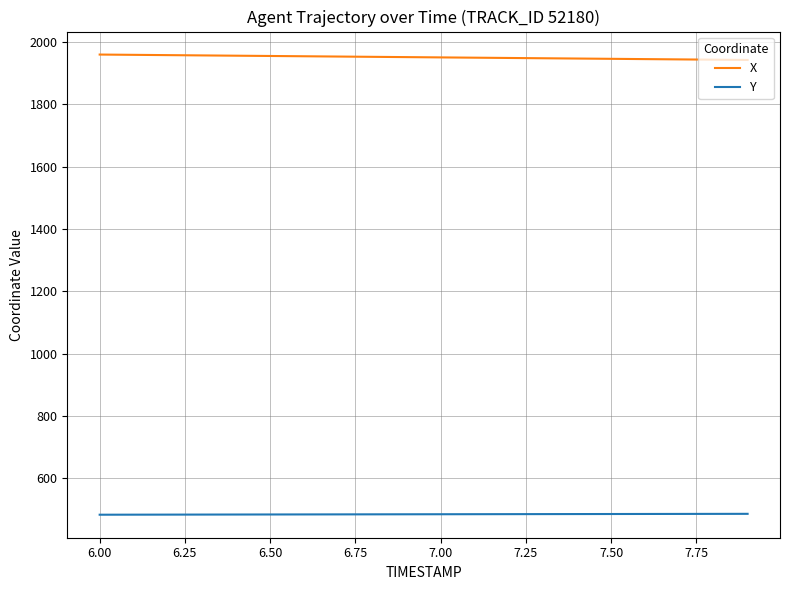

What is the smallest value displayed?

482.5